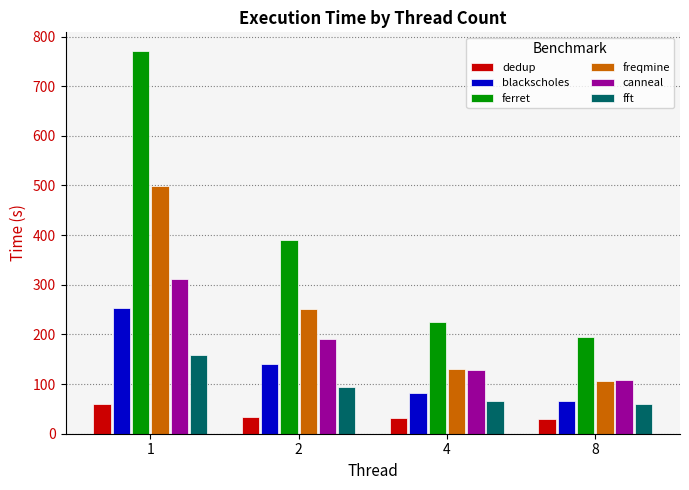

At 2, list the series in order from smallest to largest.

dedup, fft, blackscholes, canneal, freqmine, ferret